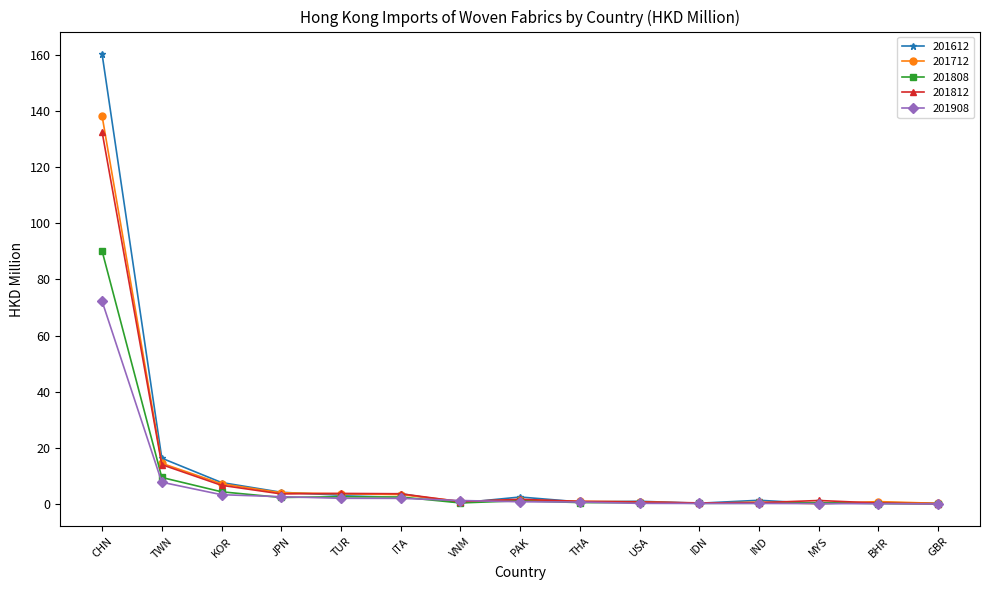

What are all the series names shown in the legend?

201612, 201712, 201808, 201812, 201908